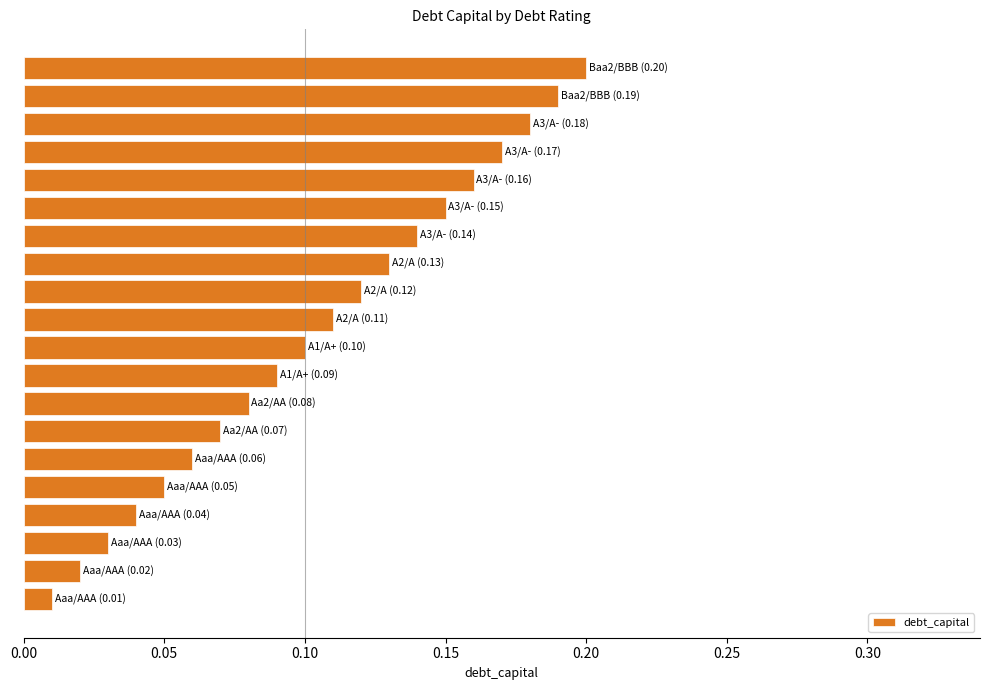

How many bars are there in total?

20